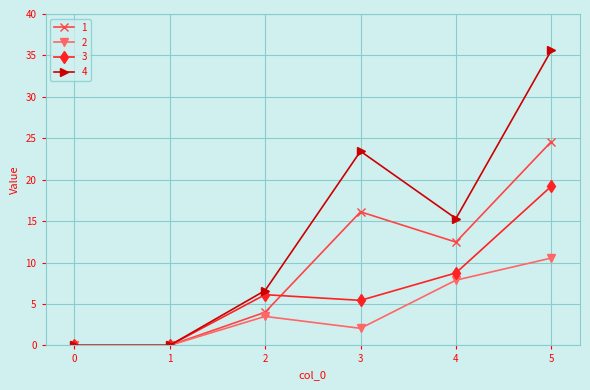

What is the highest value of the 2 series?

10.5